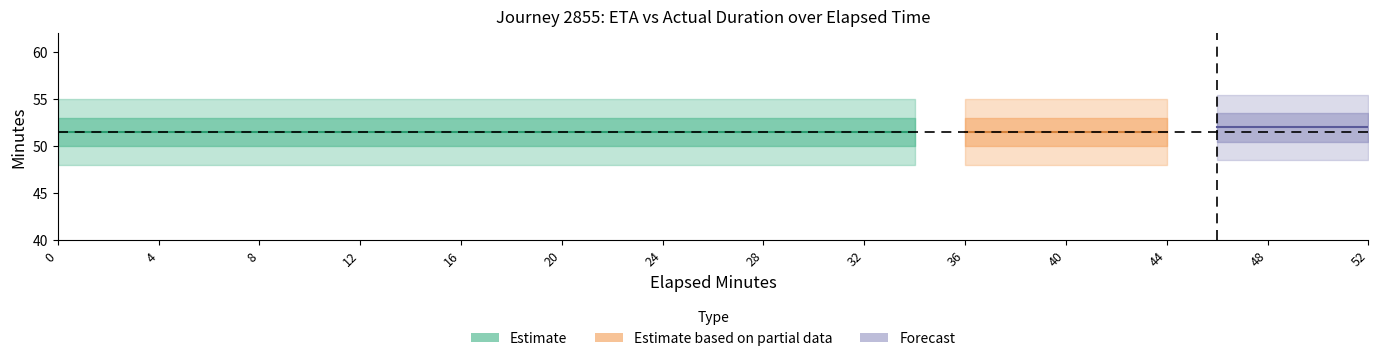

True or false: original_eta_minutes has more than 0 points higher than both neighbors.

False